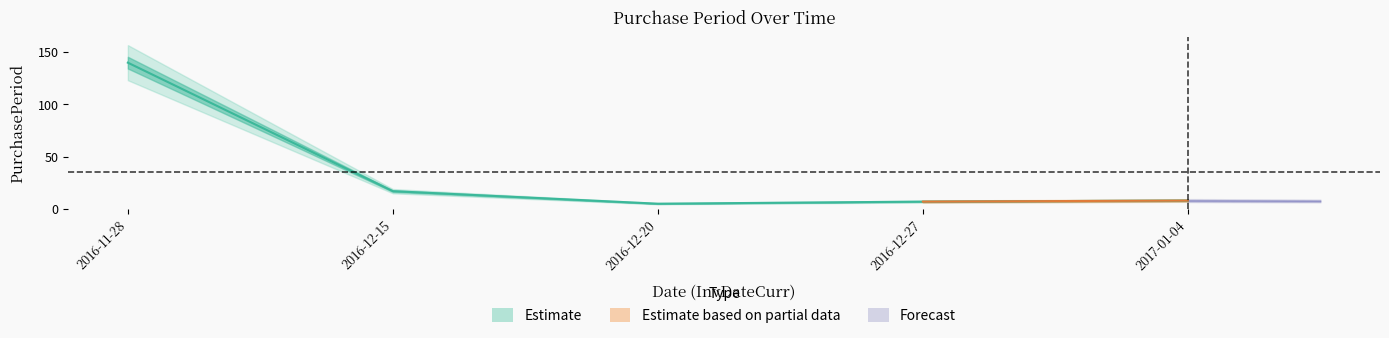

What is the difference between the maximum and minimum values?

135